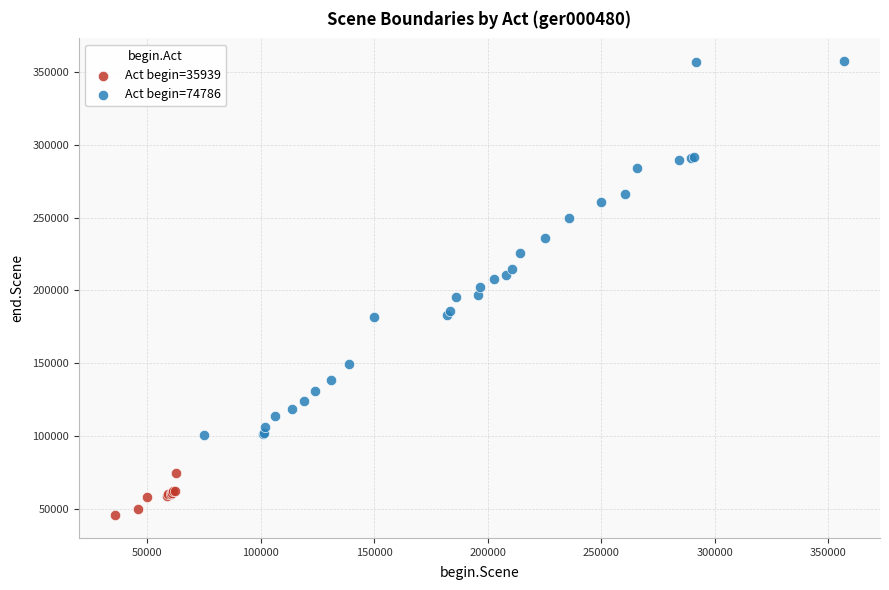

Which series has the widest spread of Y values?

Act begin=74786